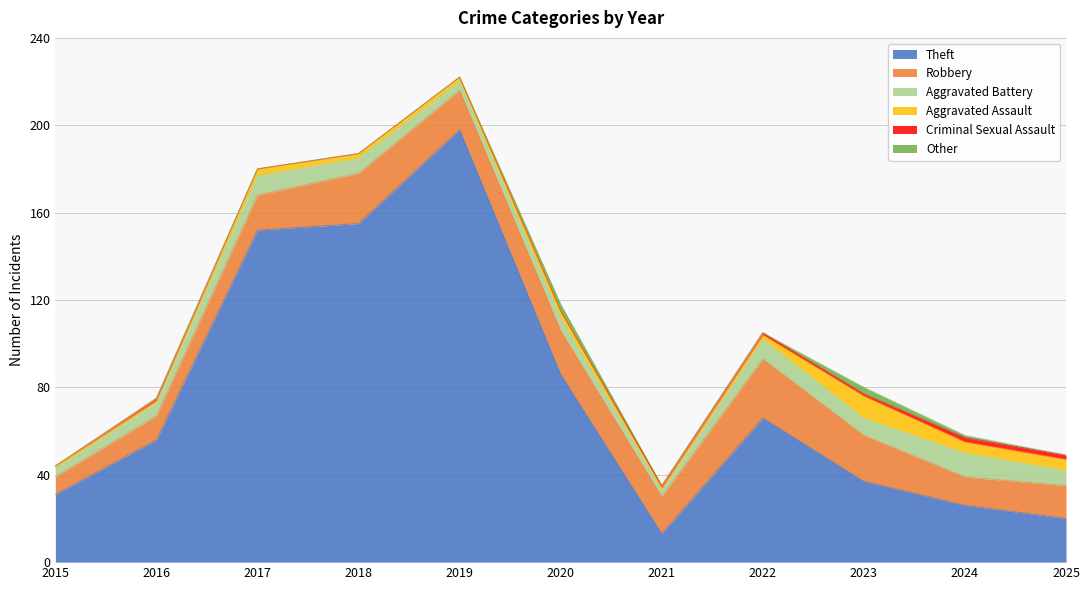

Which series has the largest range (max minus min)?

Theft